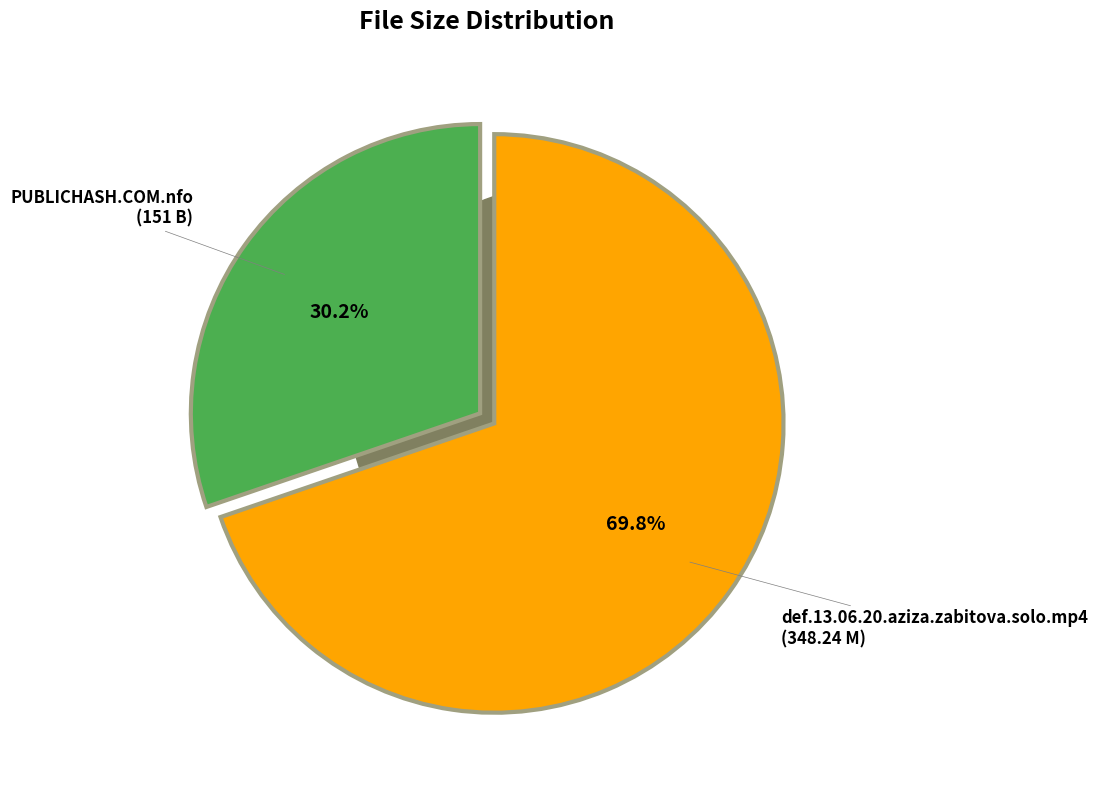

Count the number of slices in the pie.

2